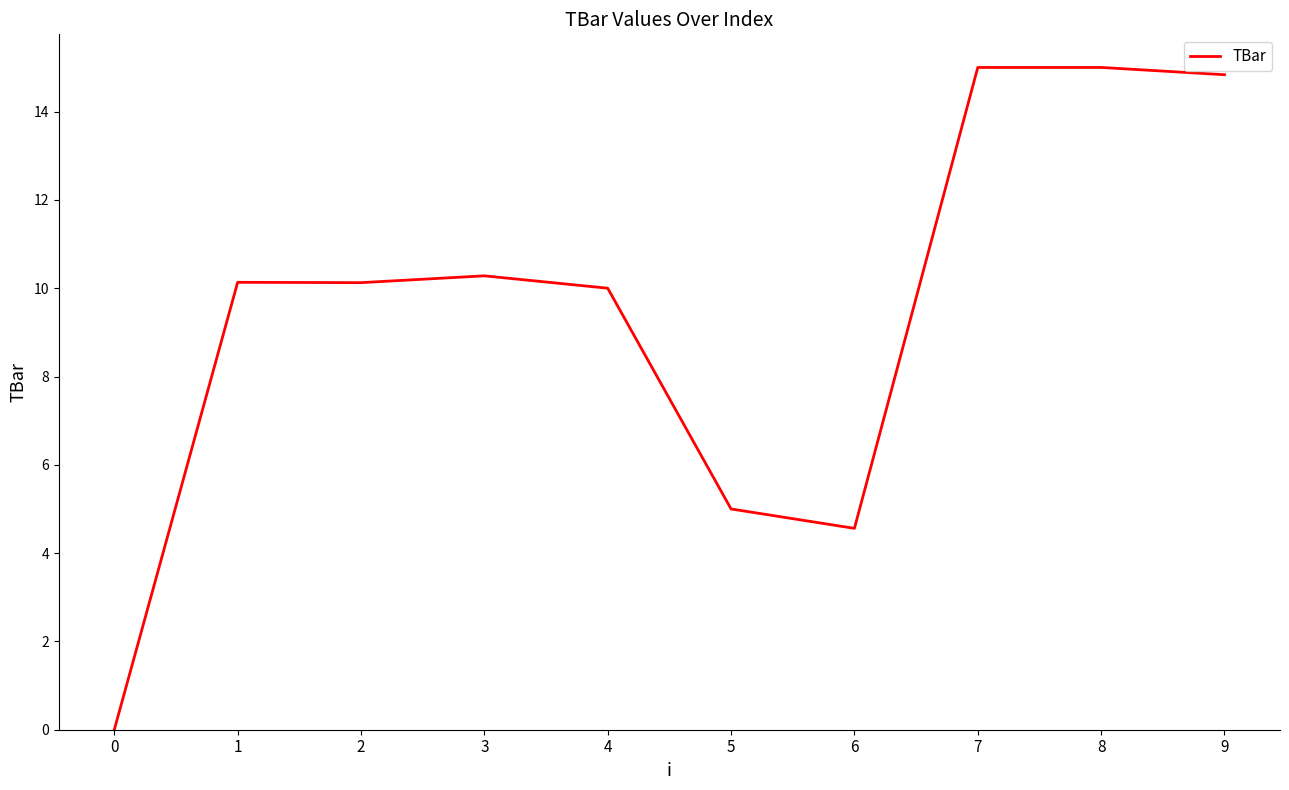

What is the difference between the values at 4 and 7?

5.0